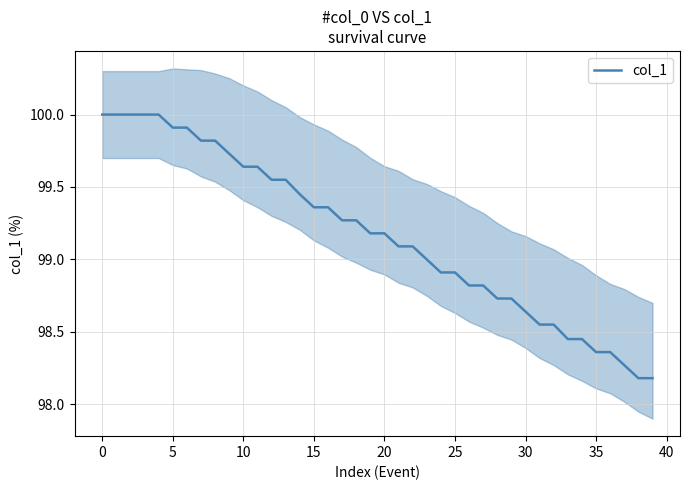

What is the greatest value displayed?

100.0